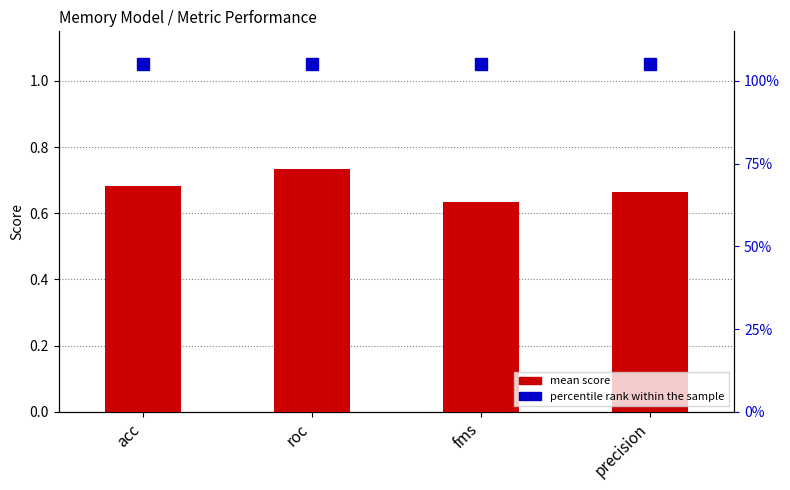

What is the greatest value displayed?

1.1